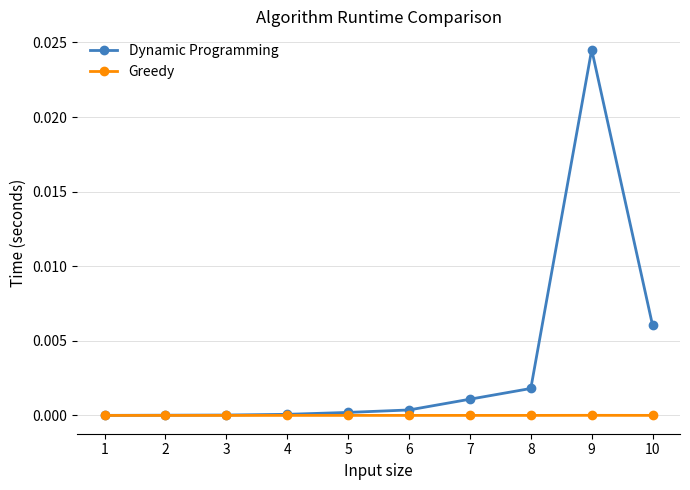

The value of Dynamic Programming at 10 is 0.0. True or false?

True